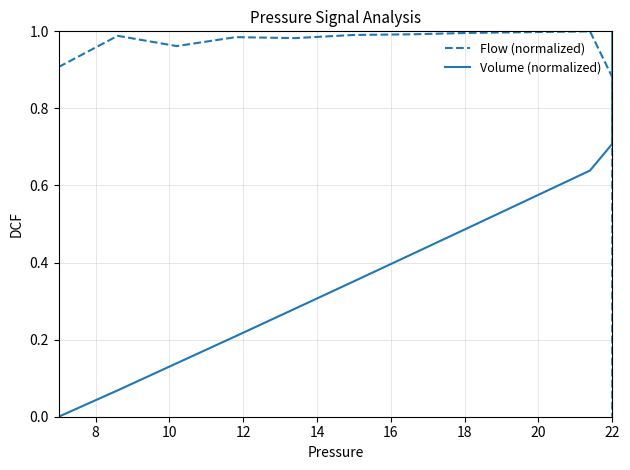

Which series has the largest total across all categories?

Volume (normalized)